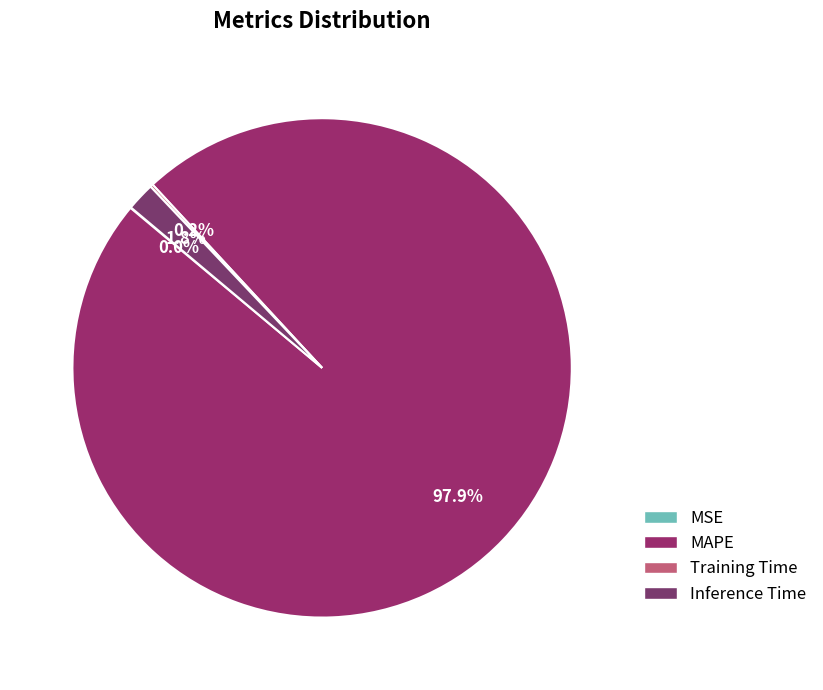

What percentage is NOT represented by MAPE?

2.1%